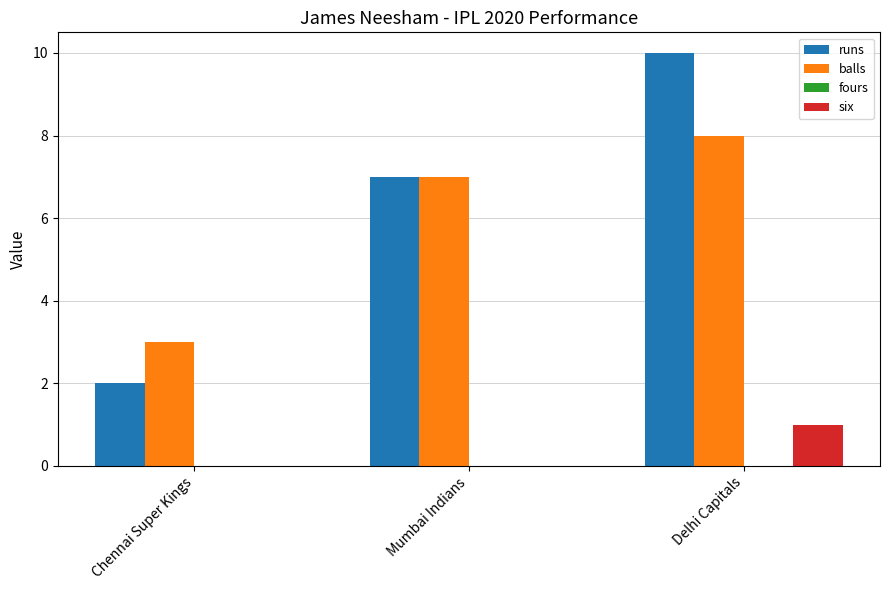

How many groups of bars are there?

3